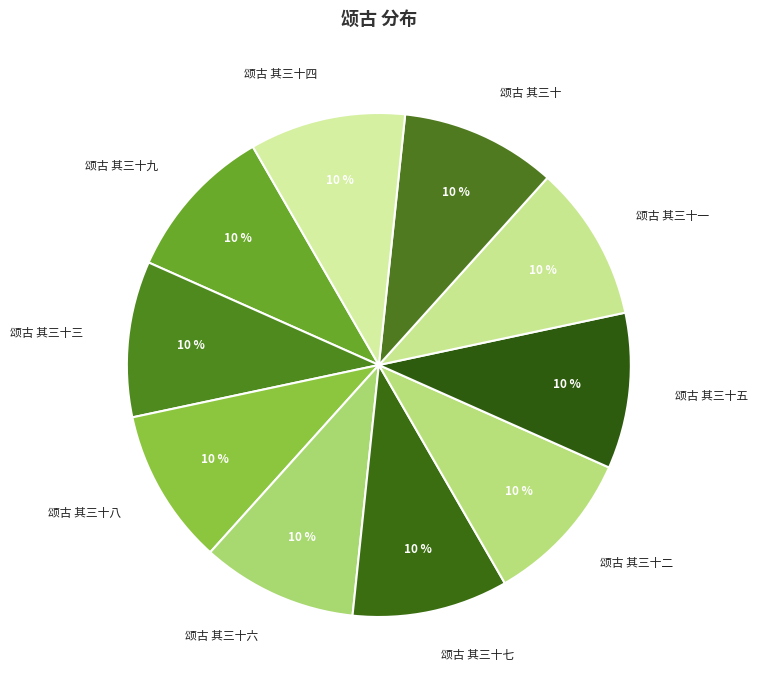

Combined, do 颂古 其三十八 and 颂古 其三十二 account for over 50%?

No